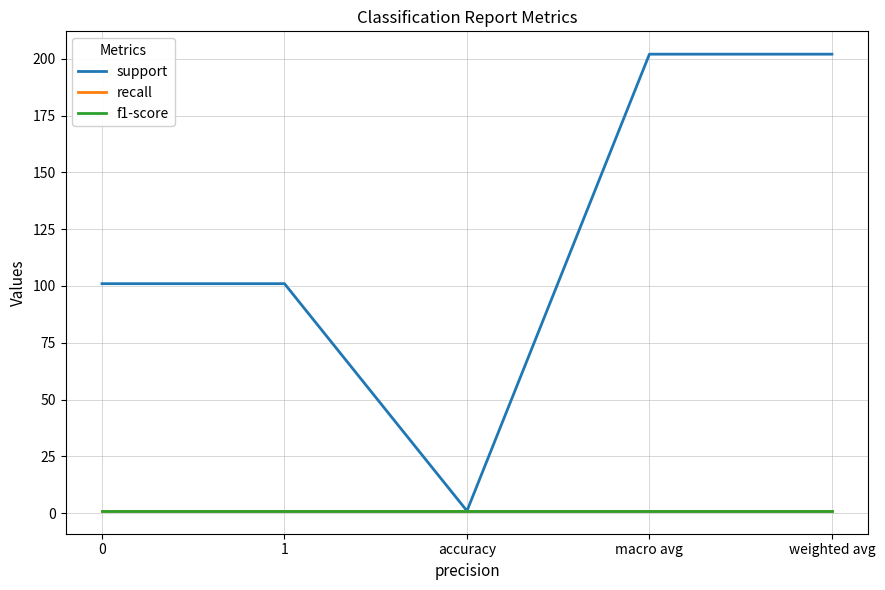

The value of recall at 0 is 1. True or false?

True